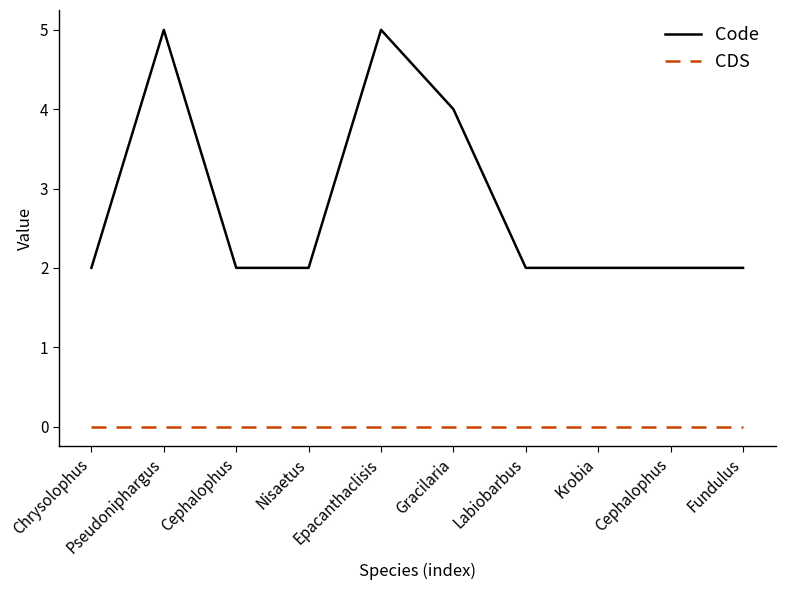

What are all the series names shown in the legend?

Code, CDS